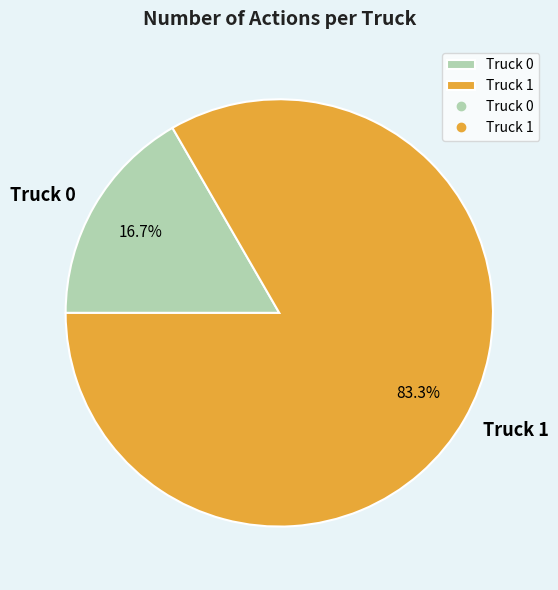

To the nearest percent, what is the difference between the Truck 0 and Truck 1 slice percentages?

67%